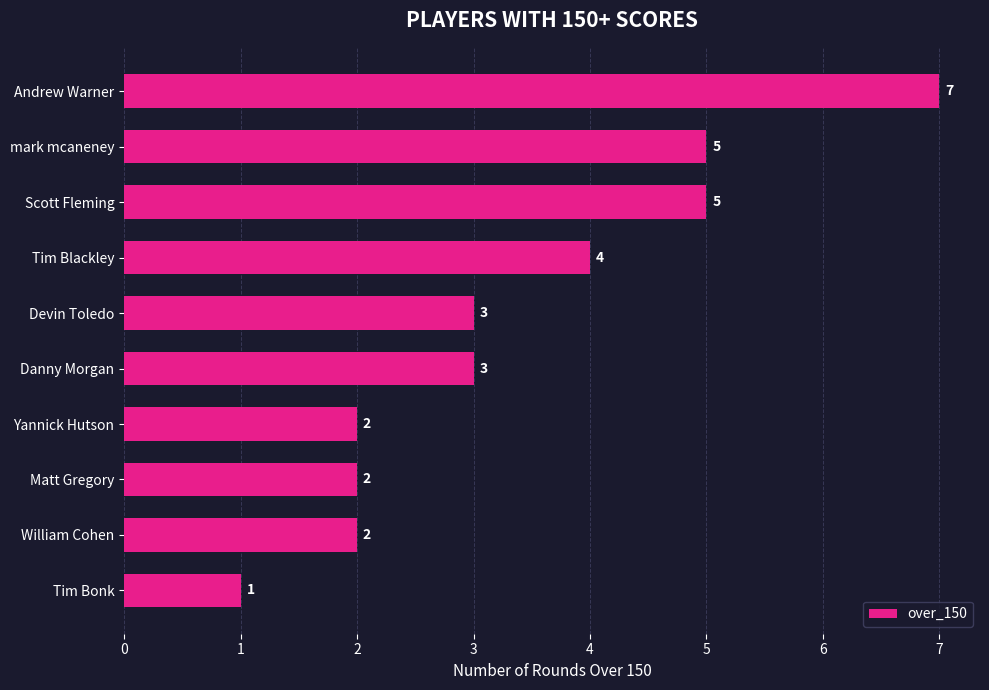

How many bars are there in total?

10